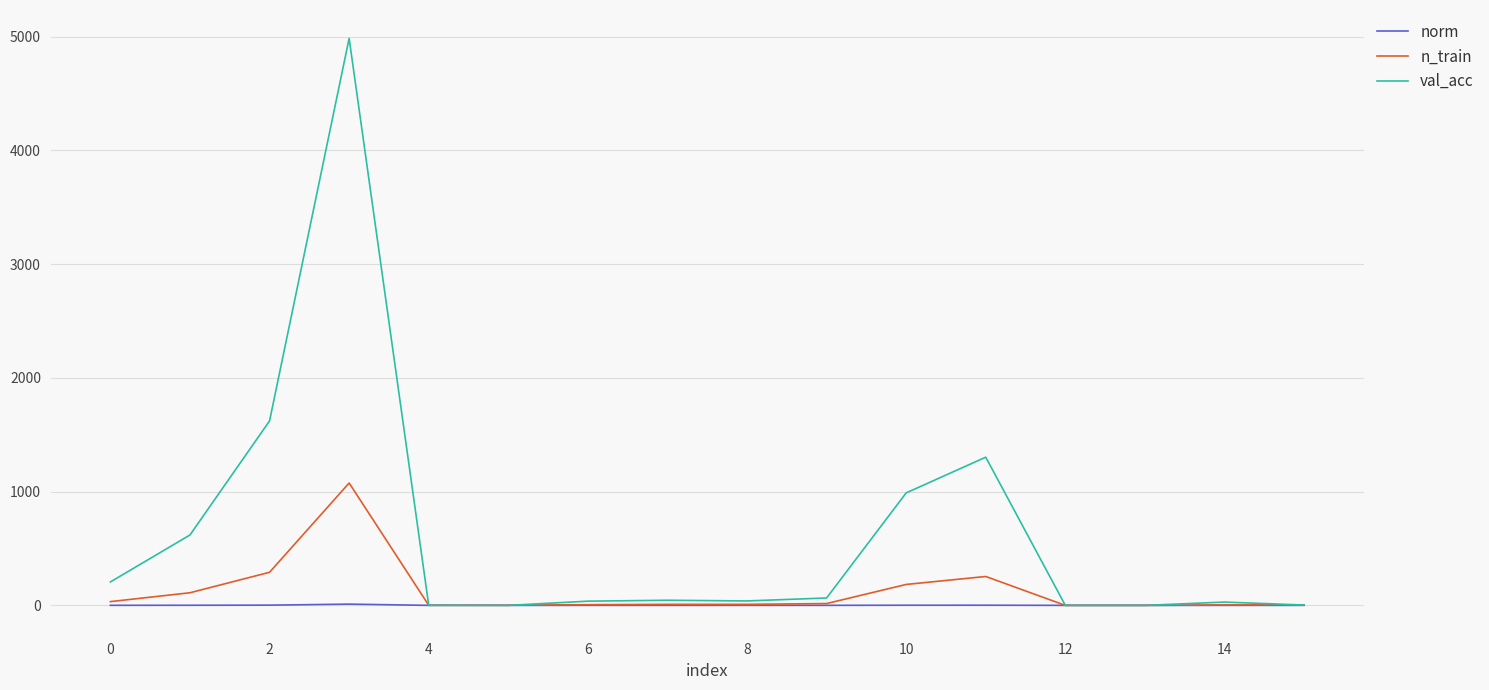

What is the average value of the norm series?

1.1